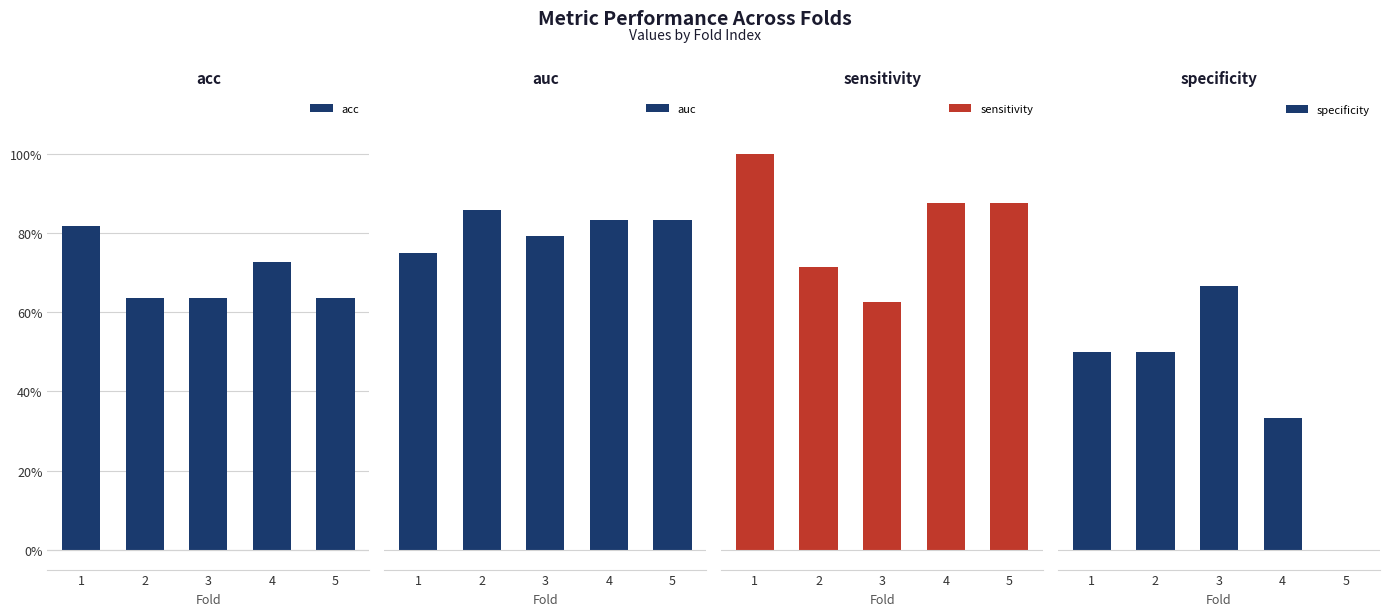

Is it true that acc equals 0.4 at 3?

False